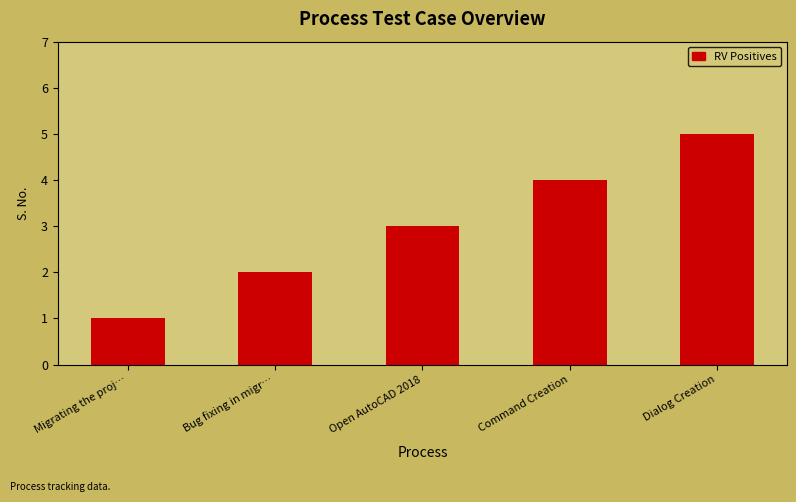

Which label corresponds to the largest value in the chart?

Dialog Creation